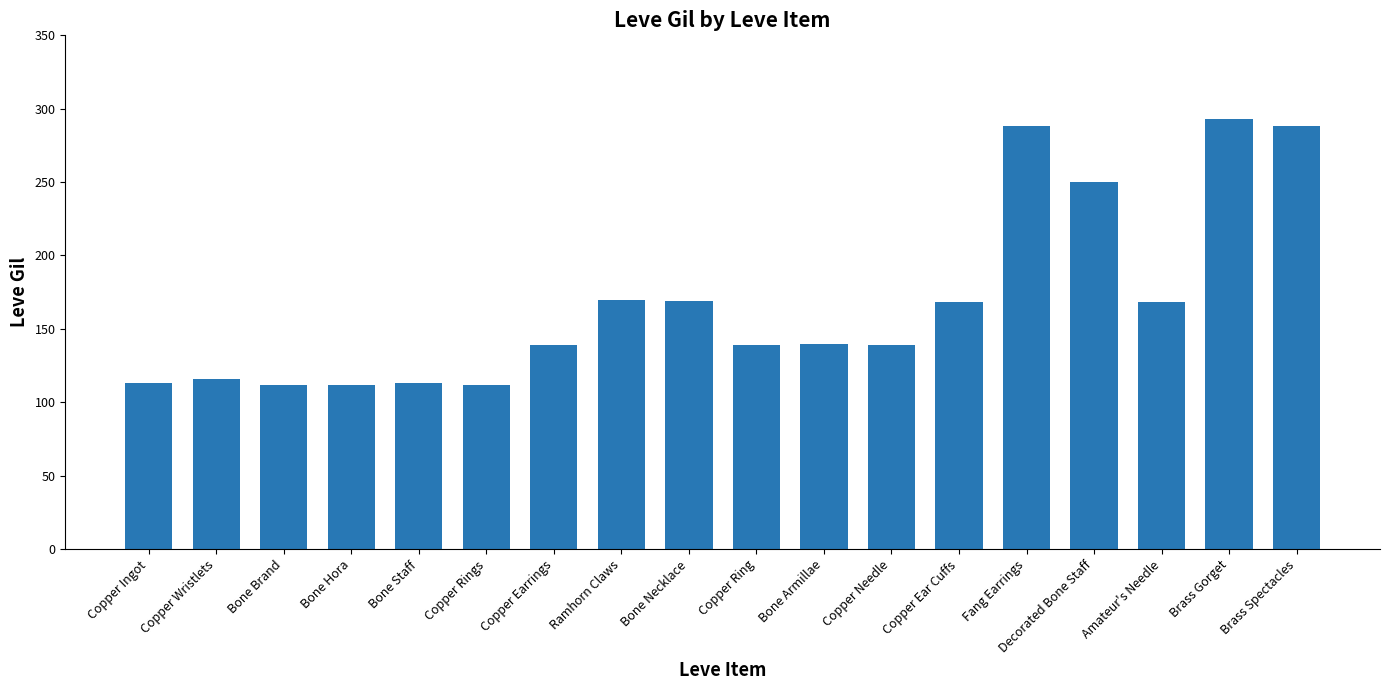

Approximately how many times larger is the value at Bone Necklace compared to Copper Wristlets?

1.5